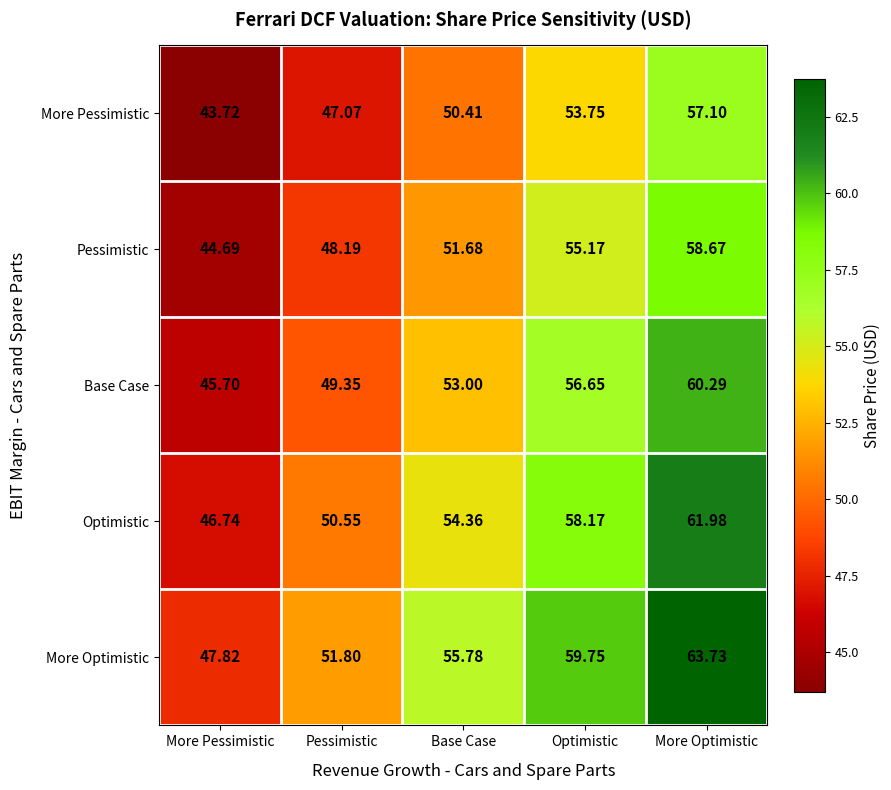

What is the total value across all series at Base Case?

265.2